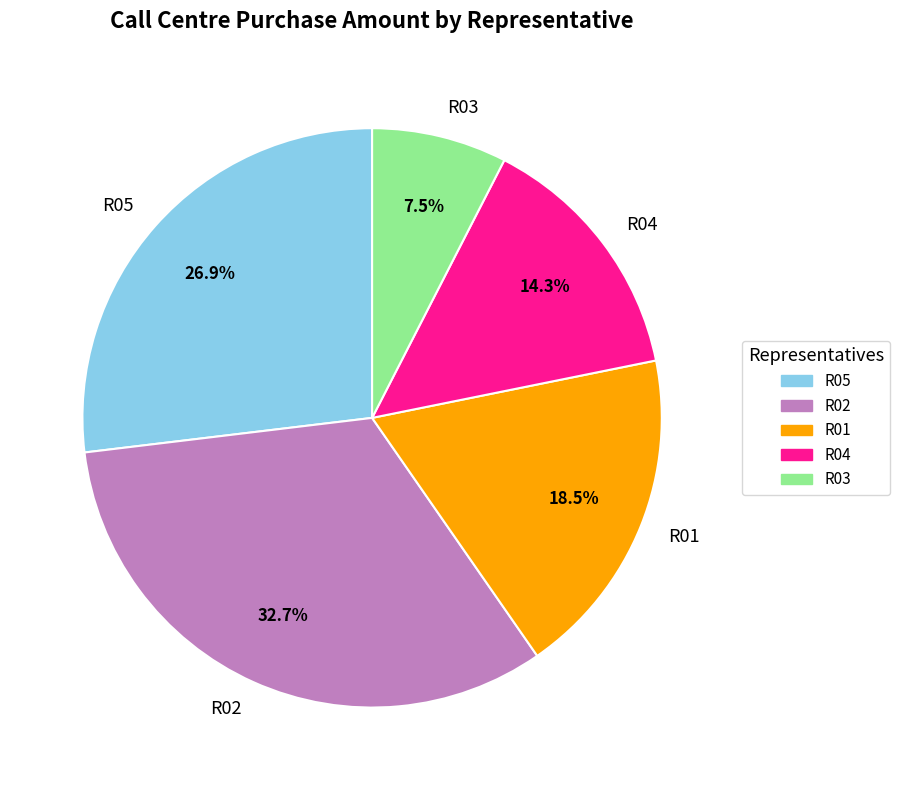

Count the number of slices in the pie.

5